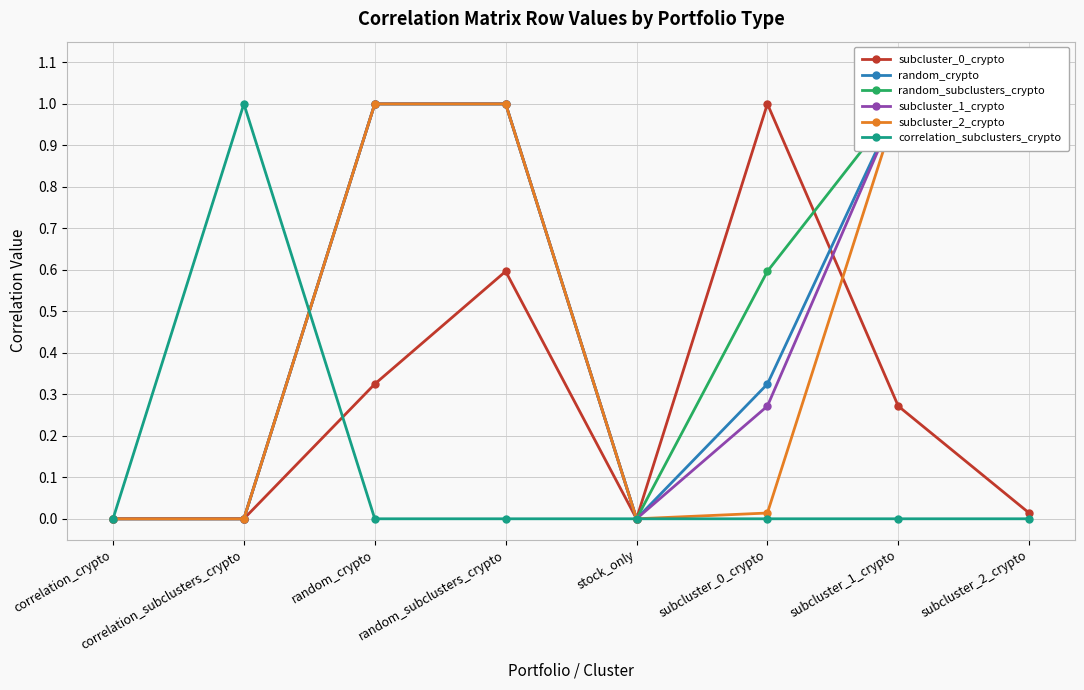

After their last crossing, which series has the higher values: subcluster_1_crypto or correlation_subclusters_crypto?

subcluster_1_crypto